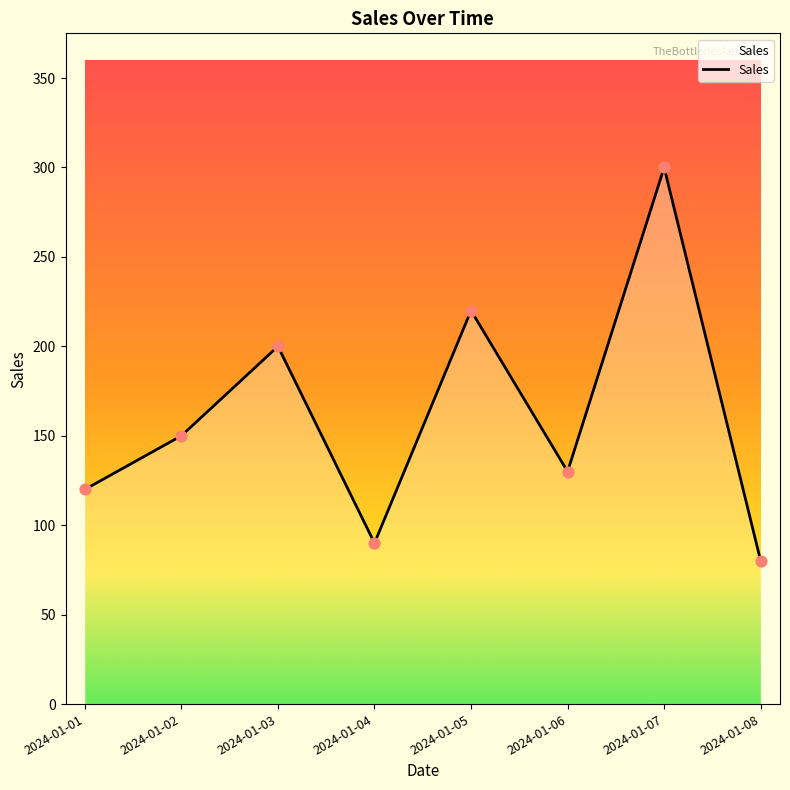

What is the ratio of the value at 2024-01-02 to the value at 2024-01-05?

0.7